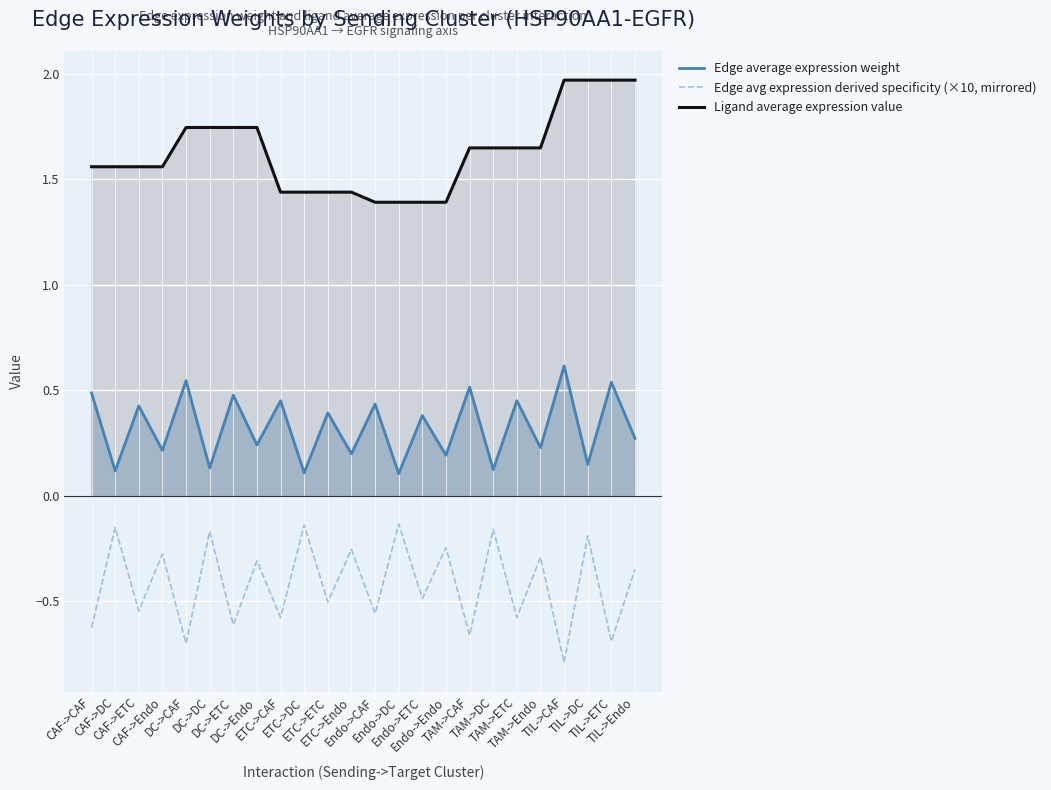

True or false: Edge avg expression derived specificity (×10, mirrored) and Edge average expression weight intersect in this chart.

False